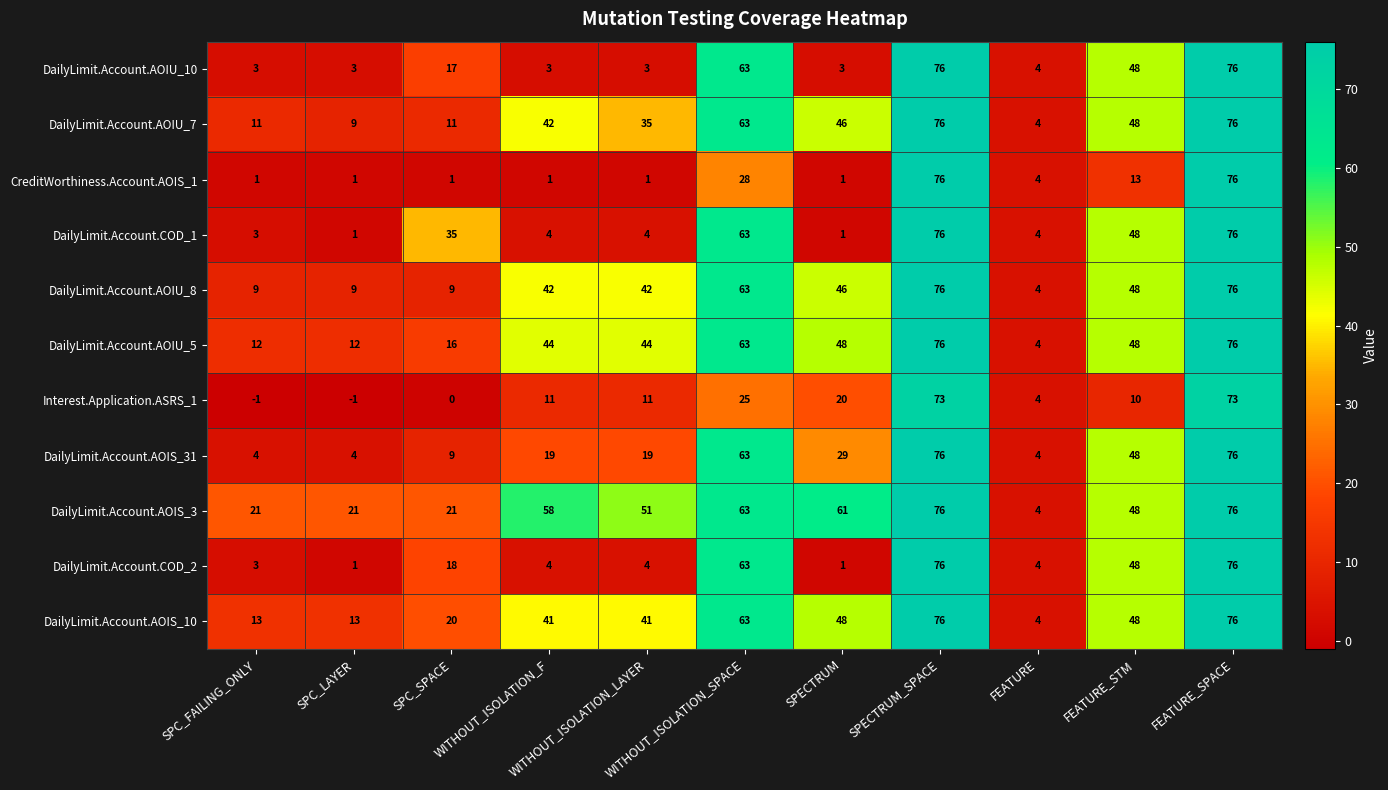

Which series has the largest total across all categories?

DailyLimit.Account.AOIS_3